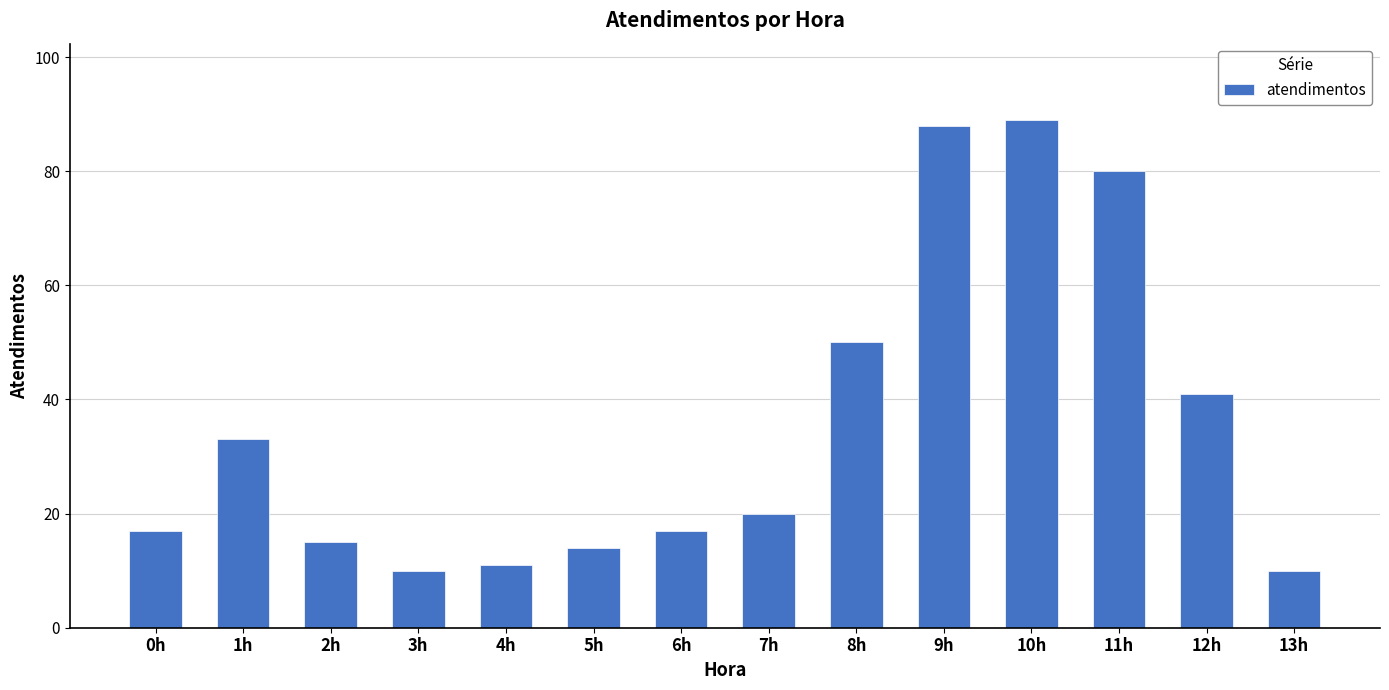

Reading left to right, what are all the values shown in this chart?

17	33	15	10	11	14	17	20	50	88	89	80	41	10